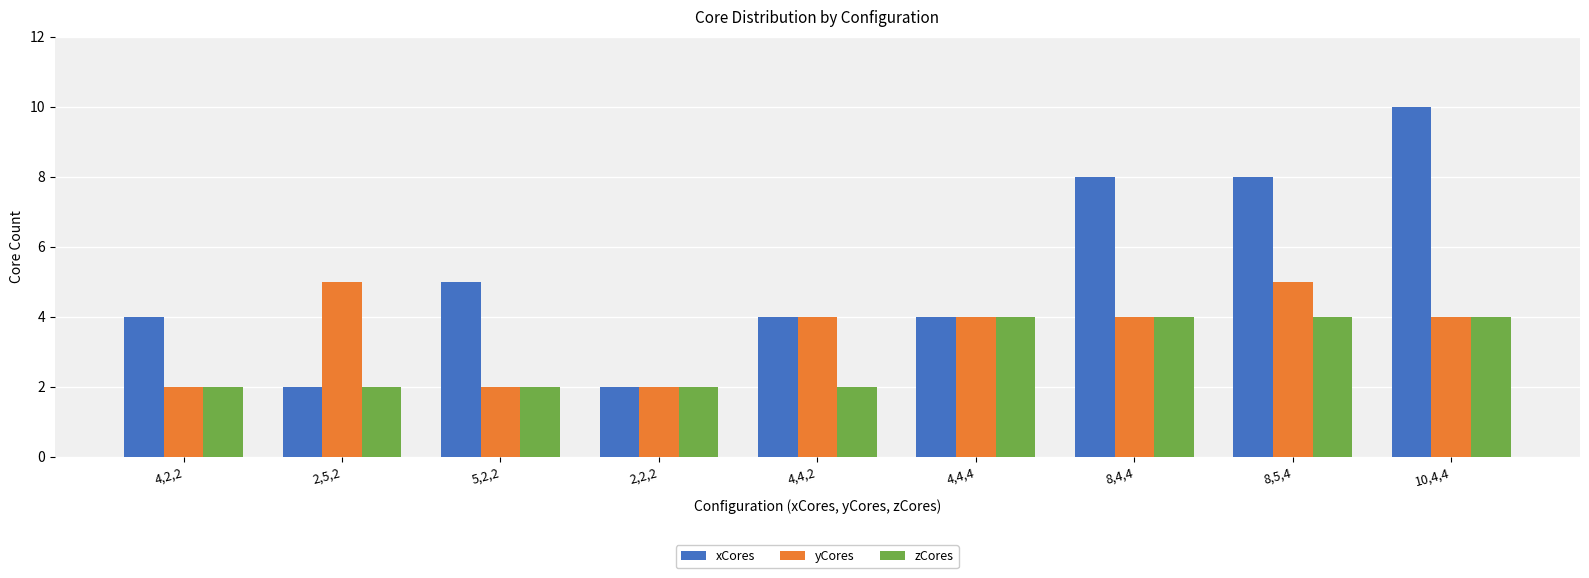

How many data points does each series have?

9